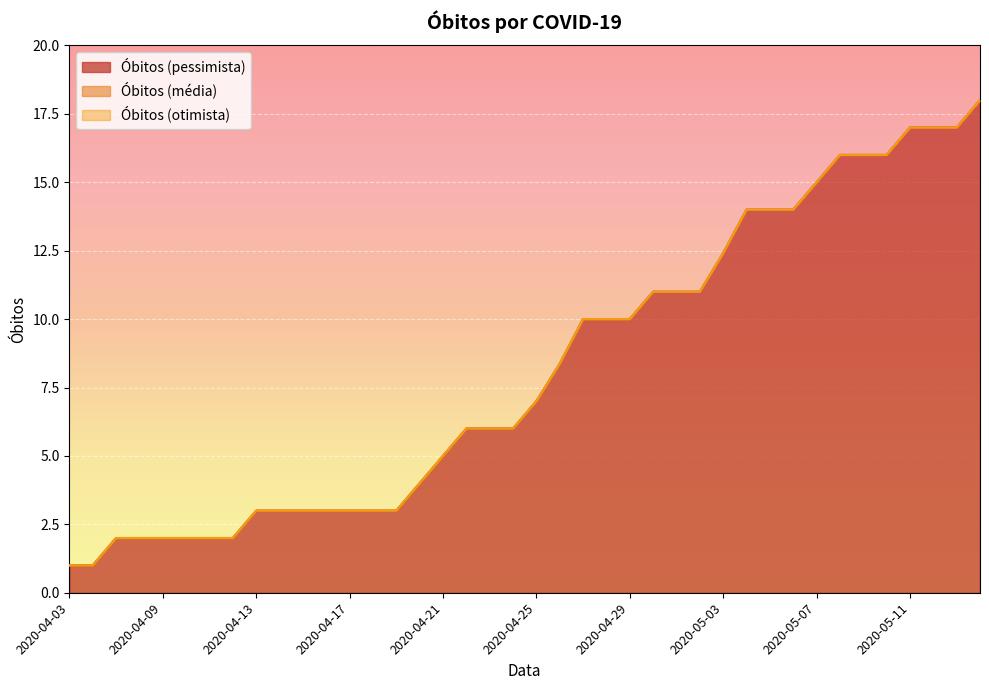

The value of Óbitos (otimista) at 2020-04-25 is 11.7. True or false?

False